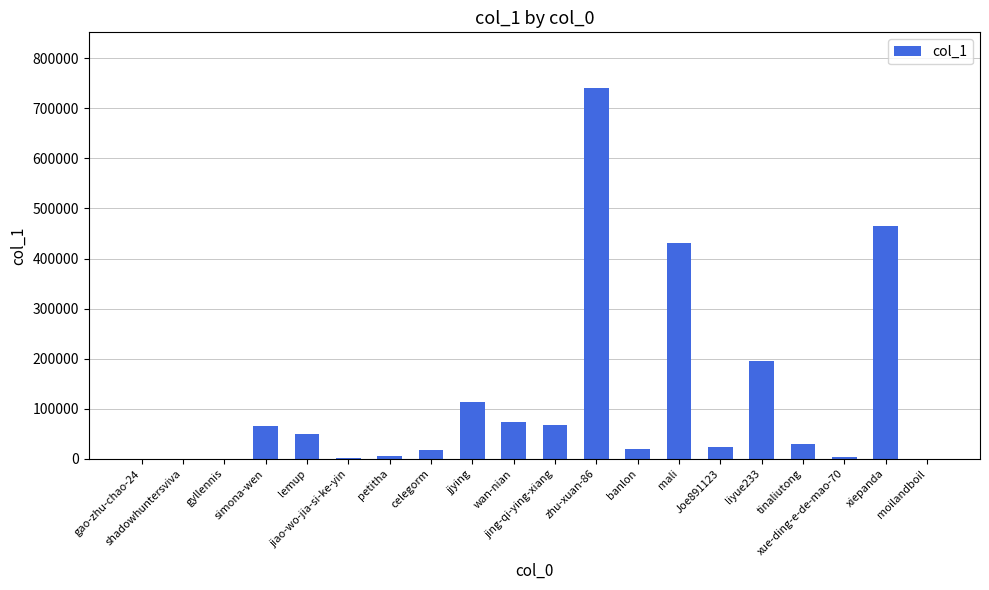

Read the value at lemup, to the nearest 50.

50450